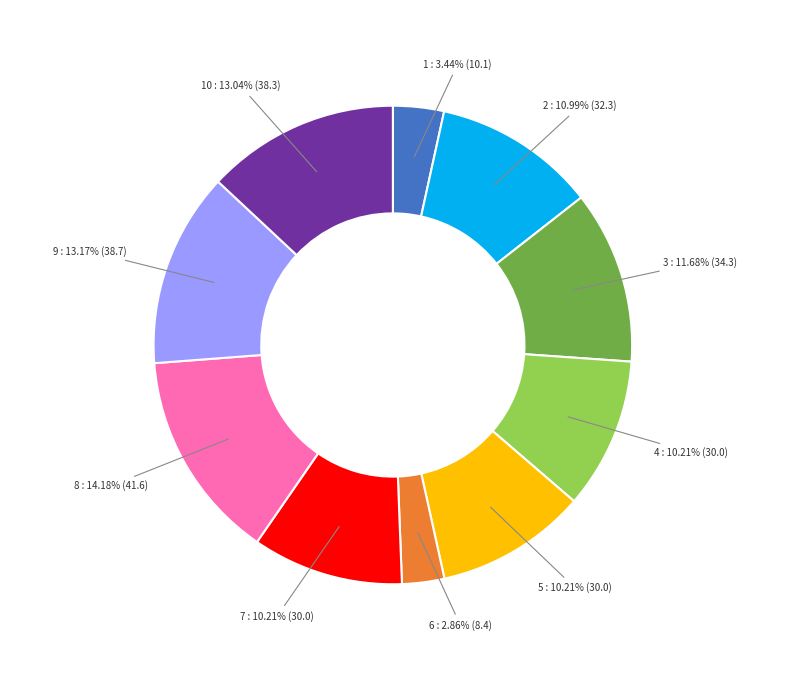

Is it true that 7 is 1% of the pie?

False